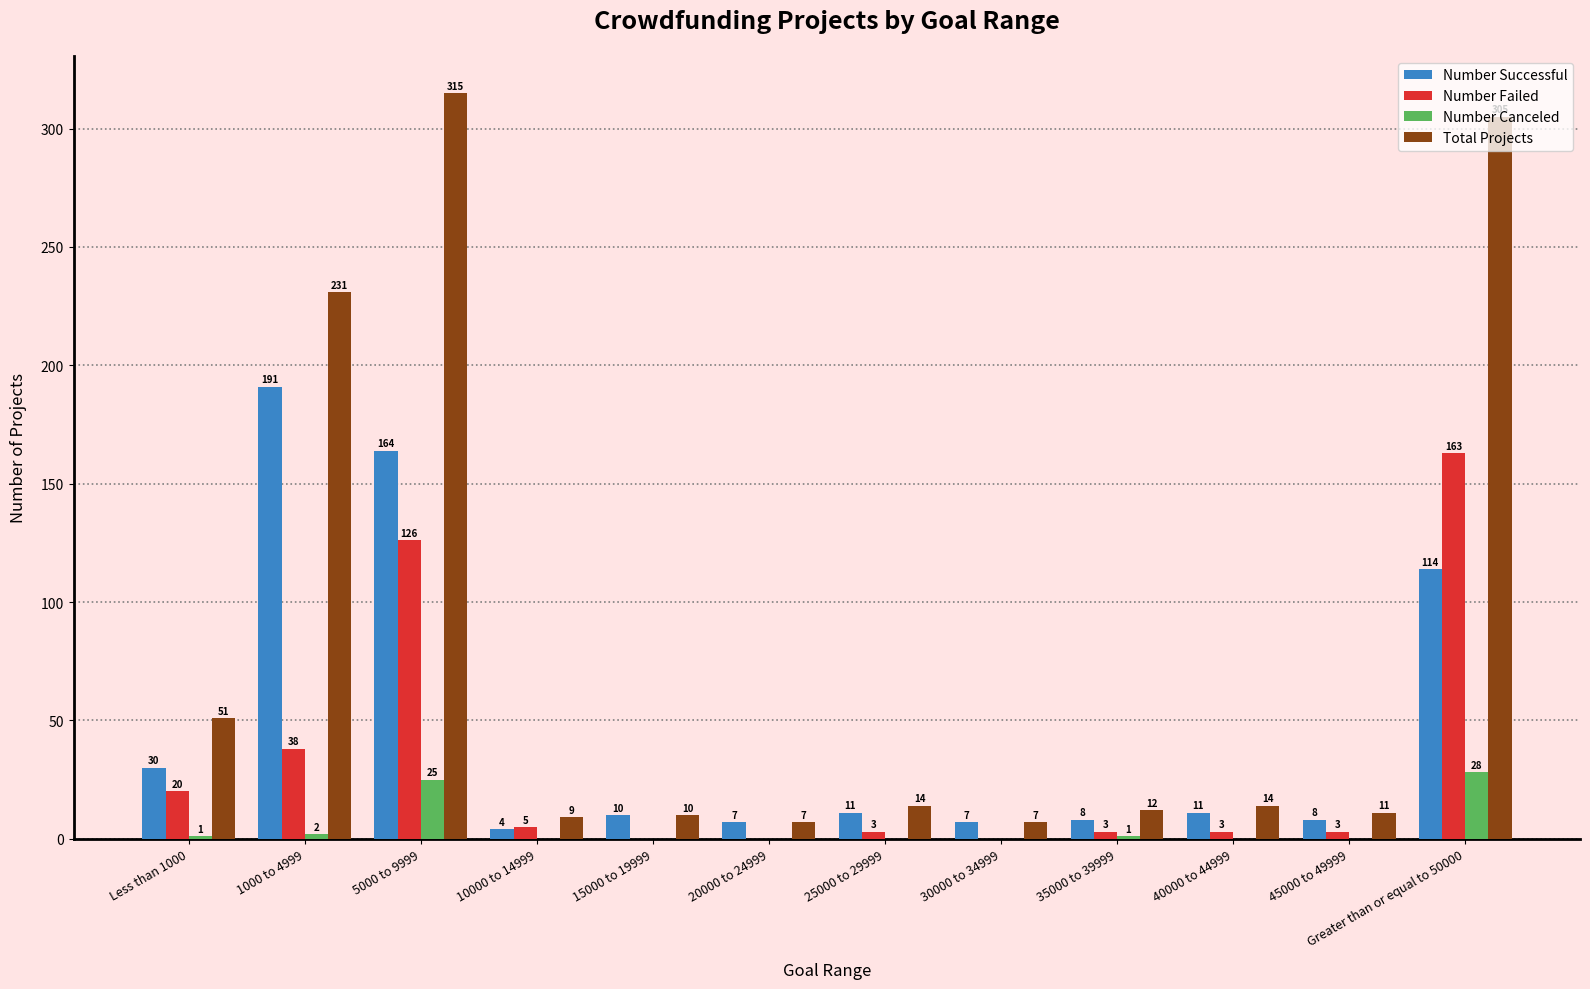

Where does the Number Failed series first go above 3?

Less than 1000